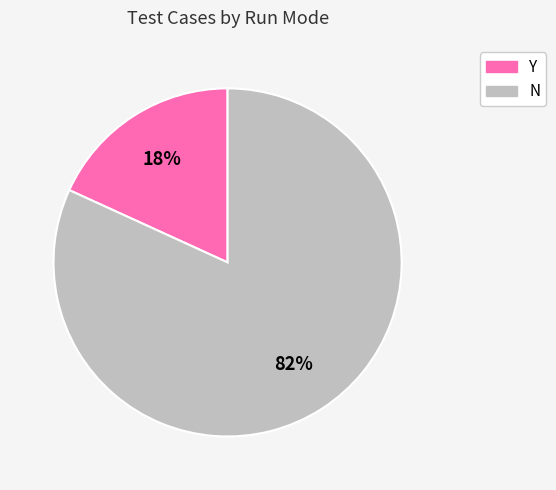

Is N the majority of the pie?

Yes